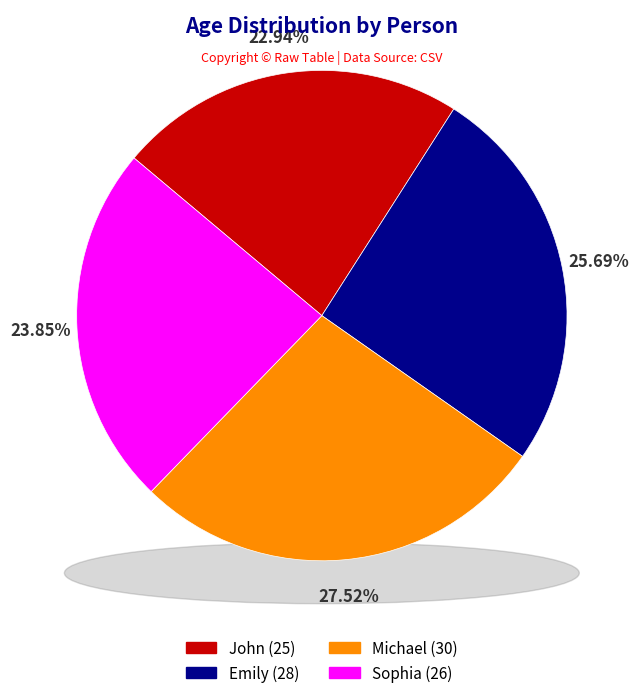

To the nearest percent, what percentage of the pie is John?

23%